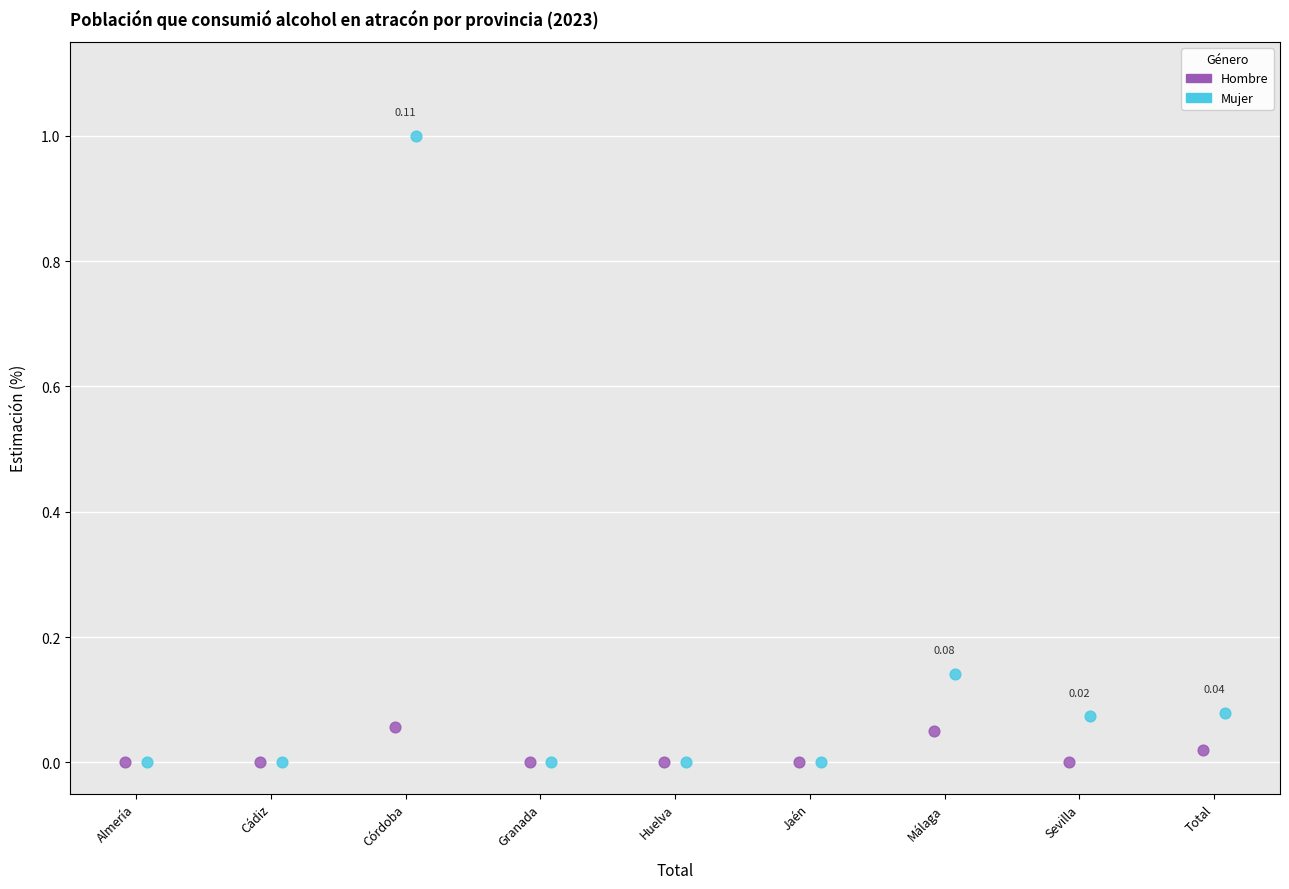

Which series has the largest Y range (max minus min)?

Mujer